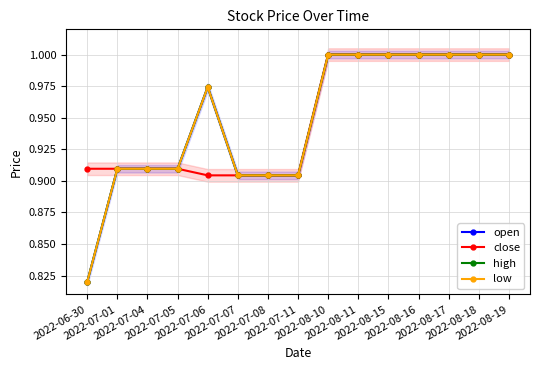

Rank the series at 2022-07-08 from lowest to highest value.

open, close, high, low